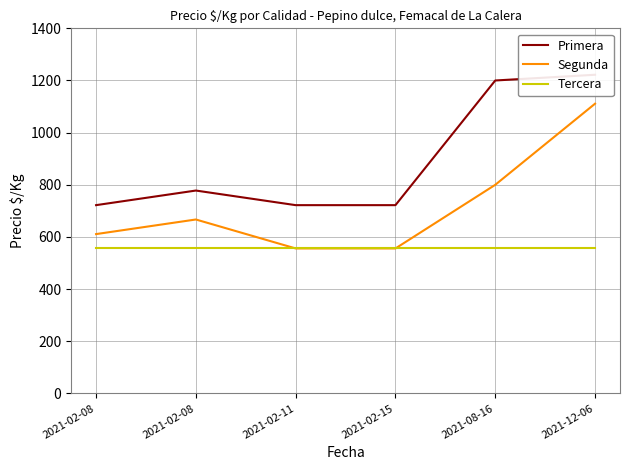

Rank the series at 2021-08-16 from lowest to highest value.

Tercera, Segunda, Primera